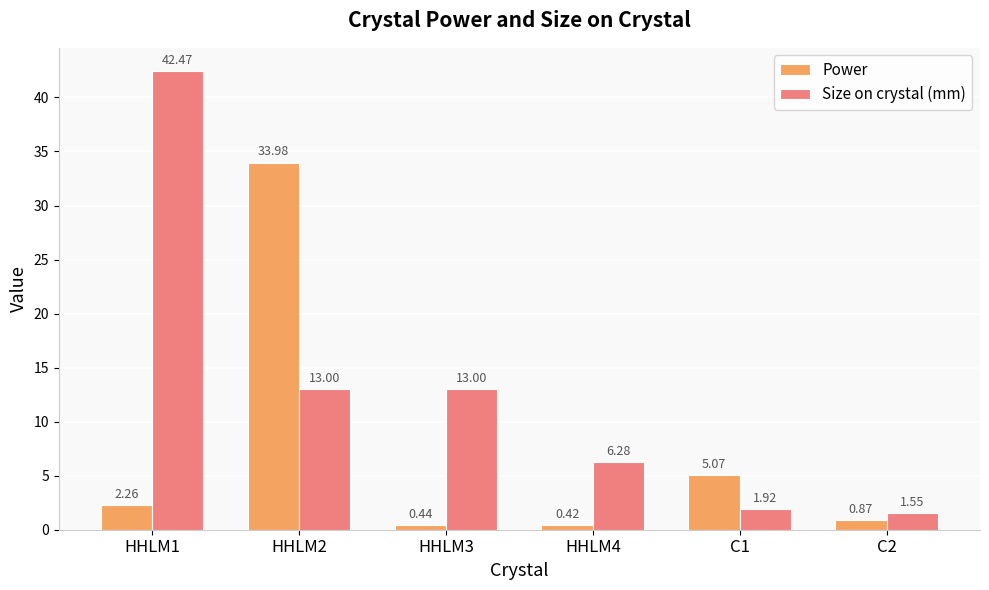

Does the chart contain stacked bars?

No